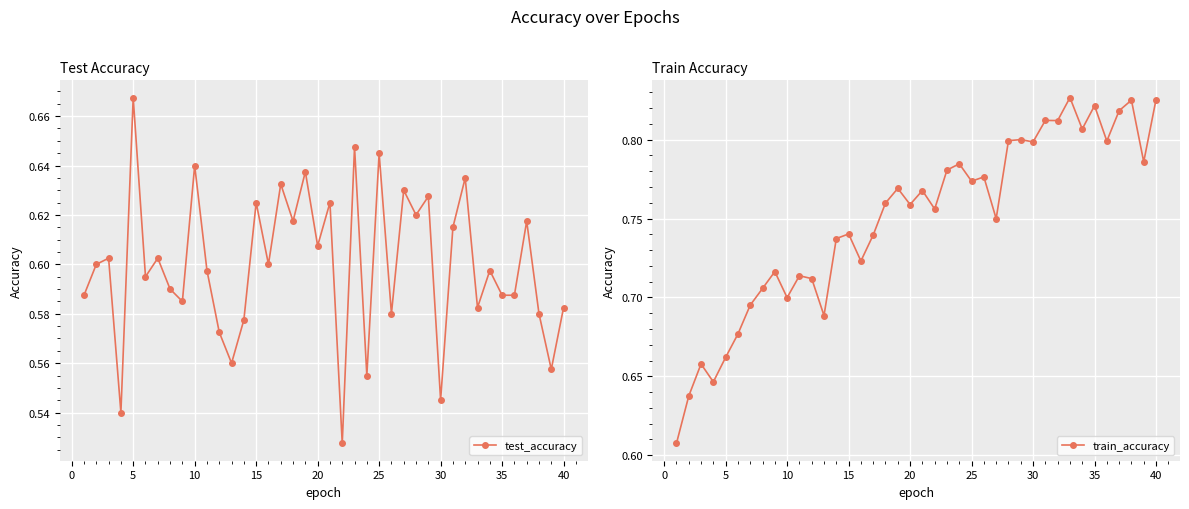

How many test_accuracy values are between 0 and 1?

40